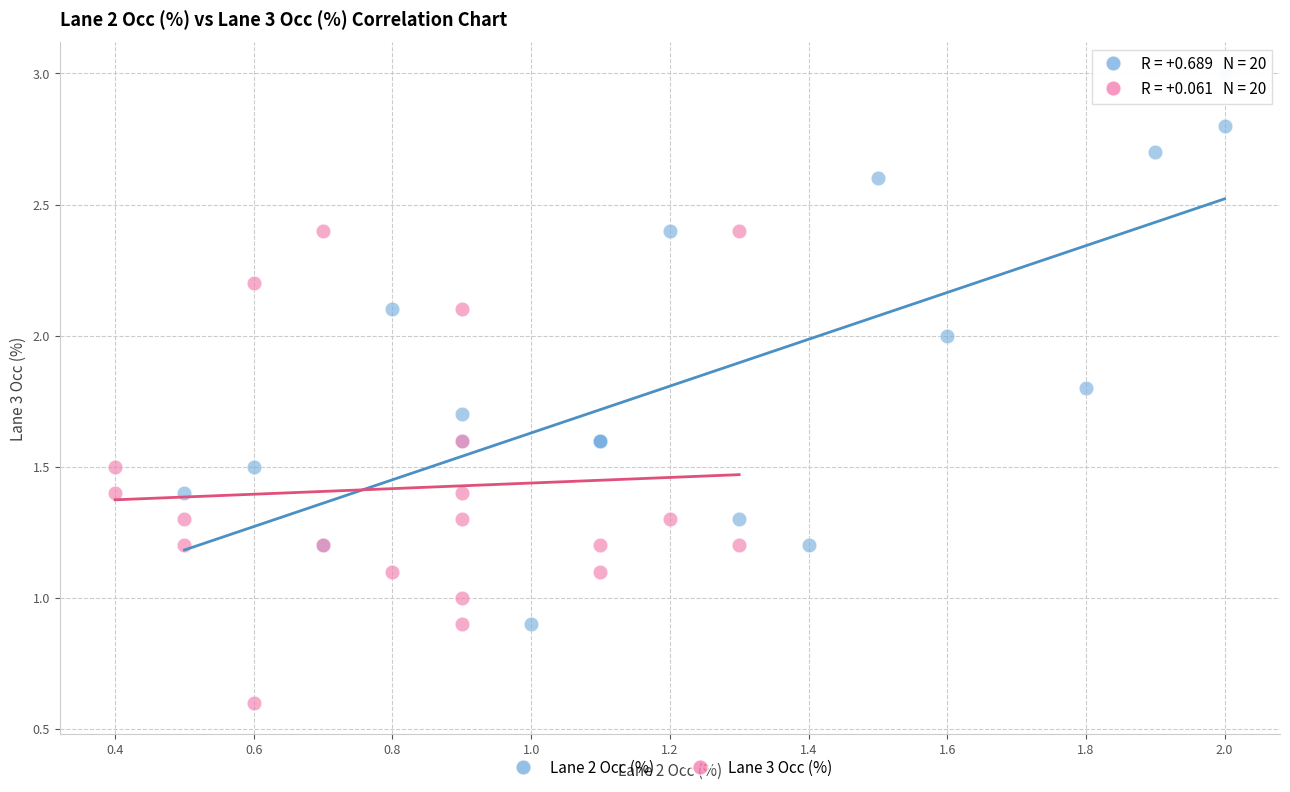

Which series contains the lowest Y value?

Lane 3 Occ (%)